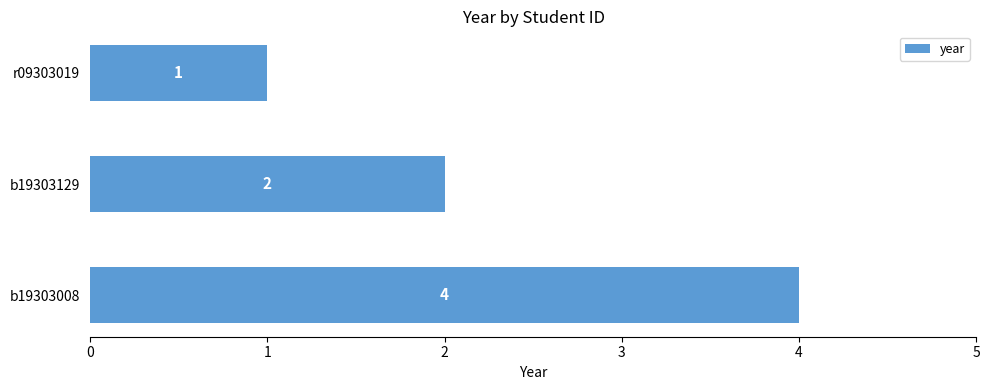

At which category does the chart reach its minimum across all series?

r09303019